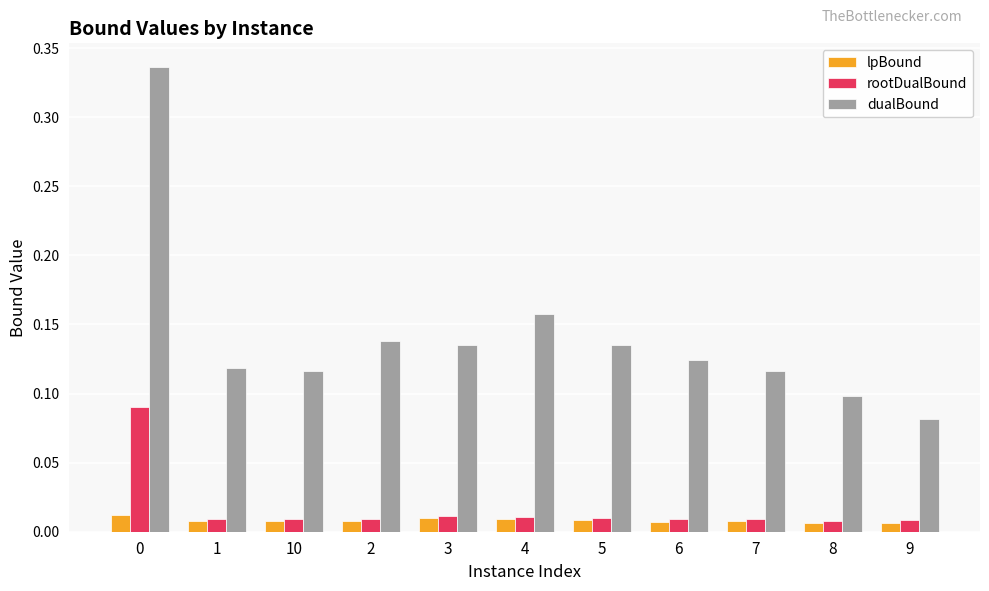

List the series in order of their peak value, highest first.

dualBound, rootDualBound, lpBound